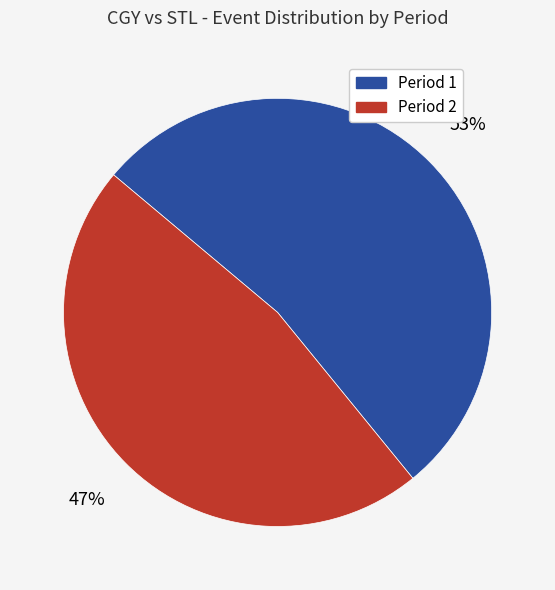

What percentage is the Period 2 slice, to the nearest percent?

47%